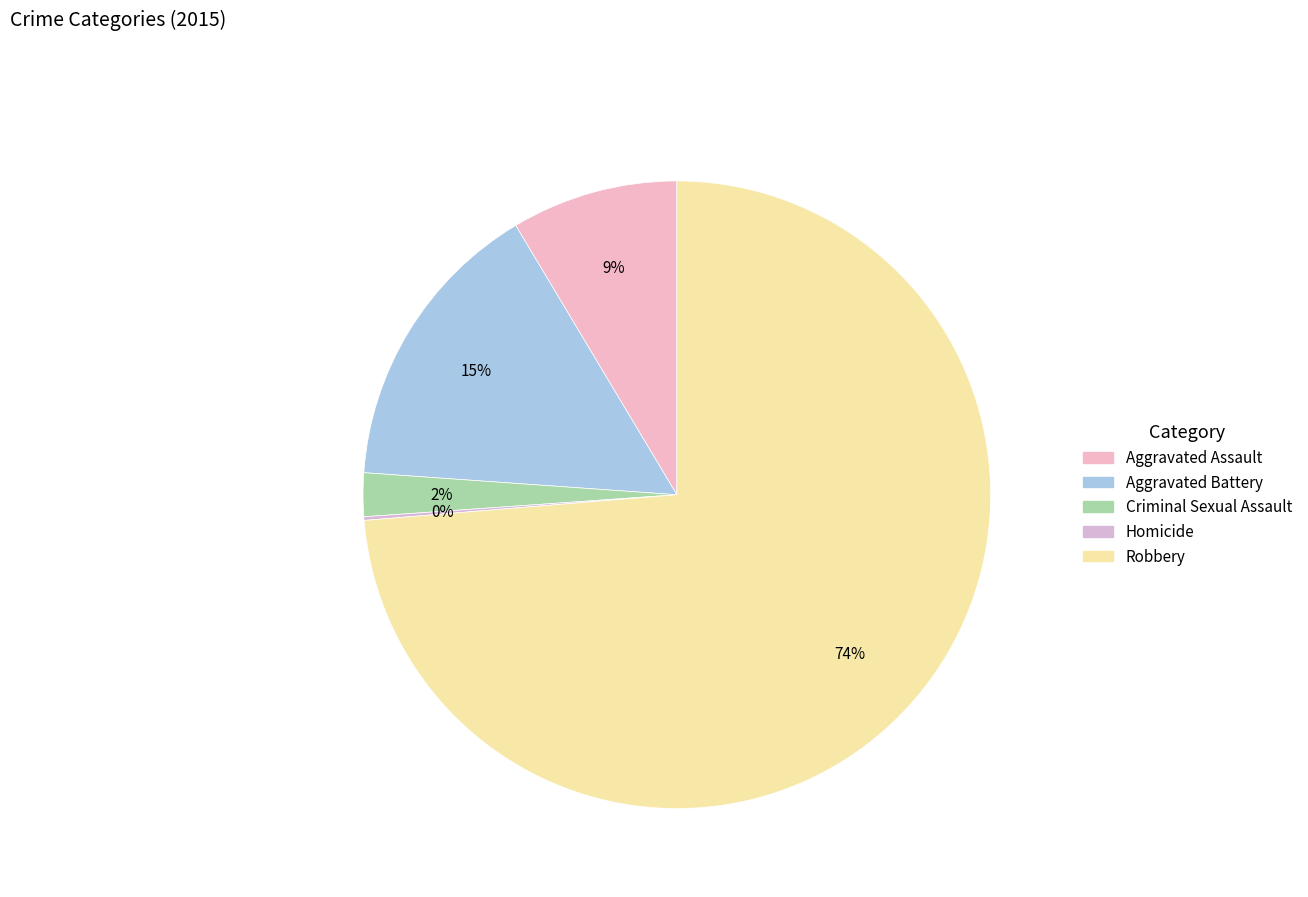

Is Aggravated Assault the majority of the pie?

No